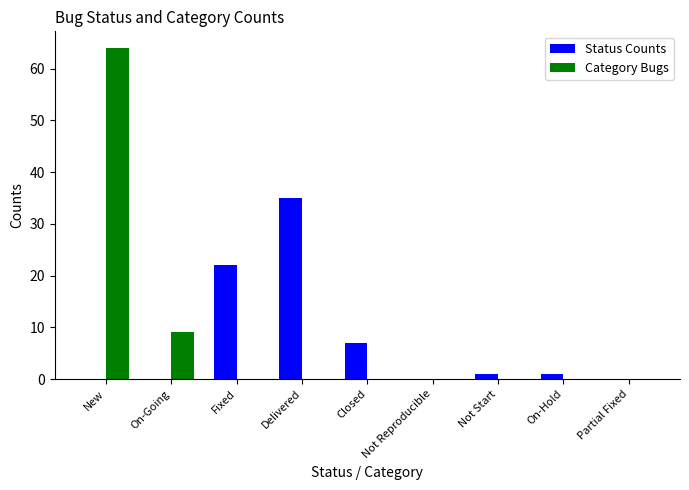

The value of Status Counts at Delivered is 35. True or false?

True